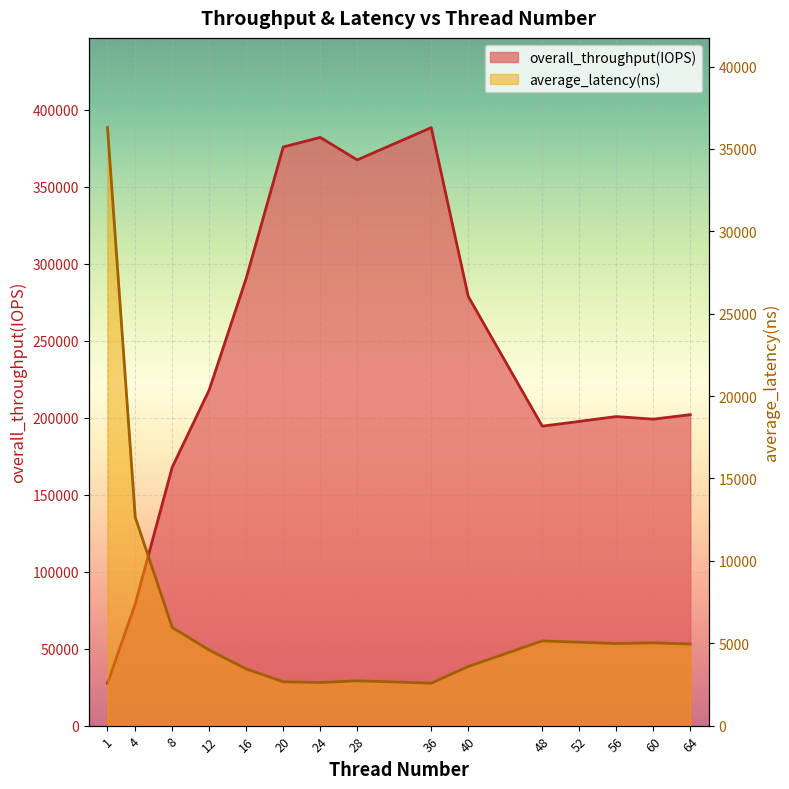

What are all the series names shown in the legend?

overall_throughput(IOPS), average_latency(ns)